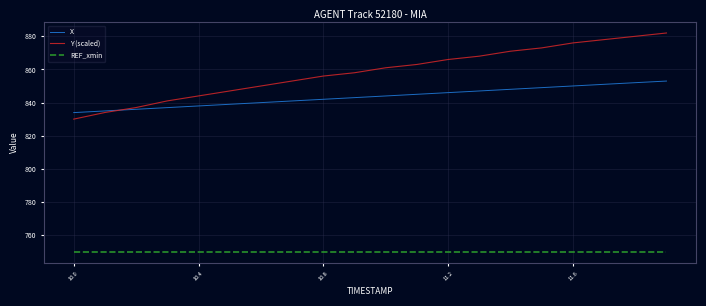

Reading left to right, extract all data points from this chart.

X: 833.9	834.9	835.9	837.0	838.0	839.0	840.0	841.0	842.0	843.0	844.0	845.0	846.0	847.0	848.0	849.0	850.0	851.0	852.0	853.0
Y (scaled): 830.0	834.0	837.0	841.0	844.0	847.0	850.0	853.0	856.0	858.0	861.0	863.0	866.0	868.0	871.0	873.0	876.0	878.0	880.0	882.0
REF_xmin: 750.0	750.0	750.0	750.0	750.0	750.0	750.0	750.0	750.0	750.0	750.0	750.0	750.0	750.0	750.0	750.0	750.0	750.0	750.0	750.0